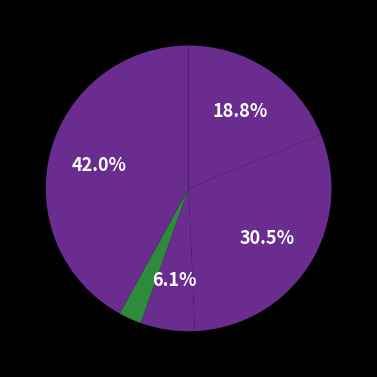

To the nearest percent, what is the average slice percentage?

20%